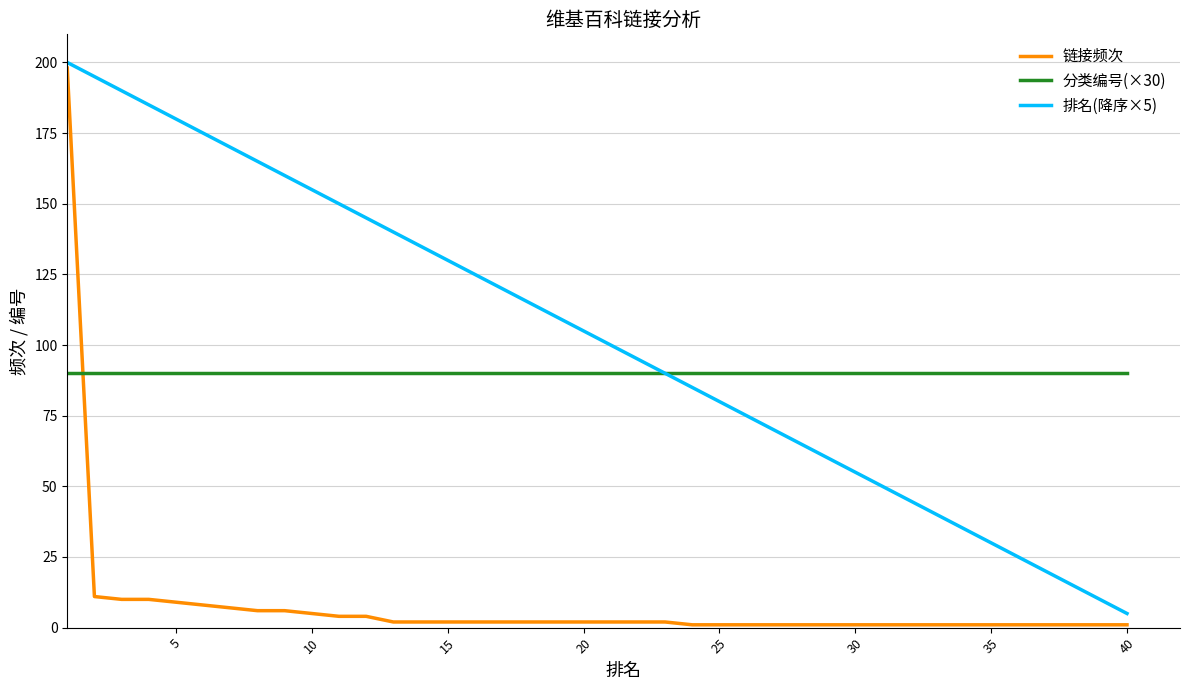

What is the minimum value for 链接频次?

1